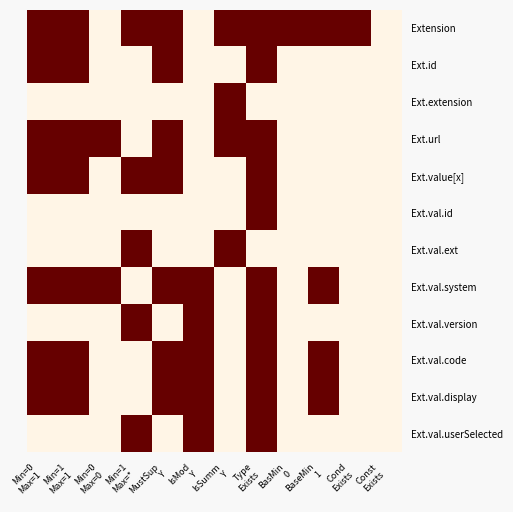

Which has a higher value, BaseMin
1 or MustSup
Y?

BaseMin
1